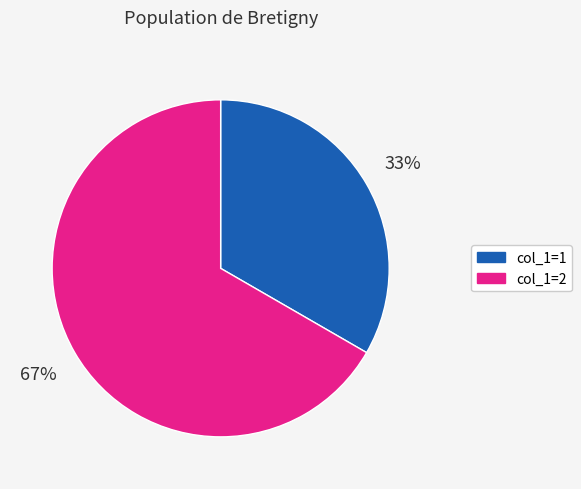

To the nearest percent, what is the combined percentage of col_1=2 and col_1=1?

100%